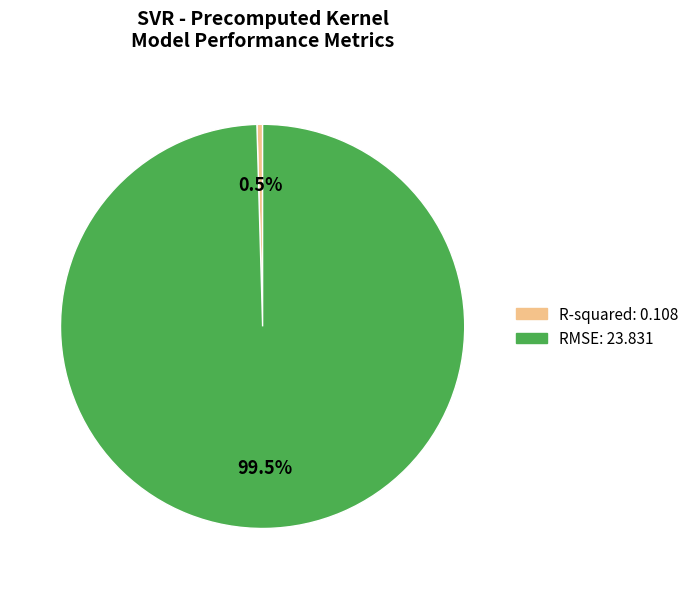

What is the total percentage of RMSE and R-squared?

100.0%